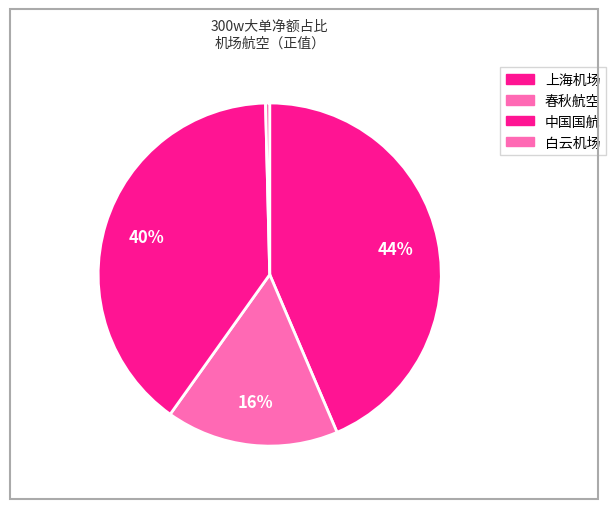

To the nearest percent, what is the average slice percentage?

25%